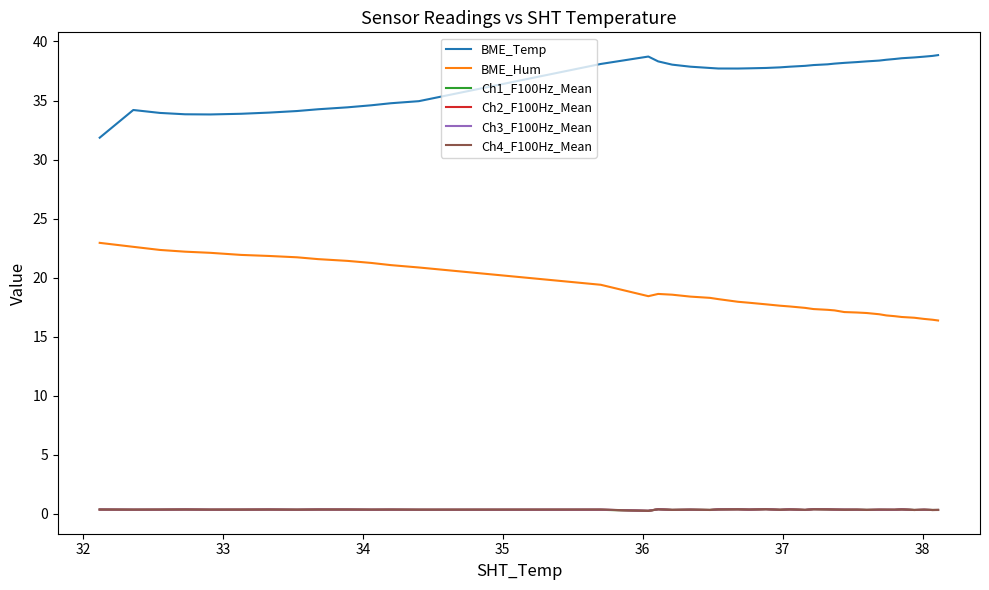

Which series has the largest total across all categories?

BME_Temp